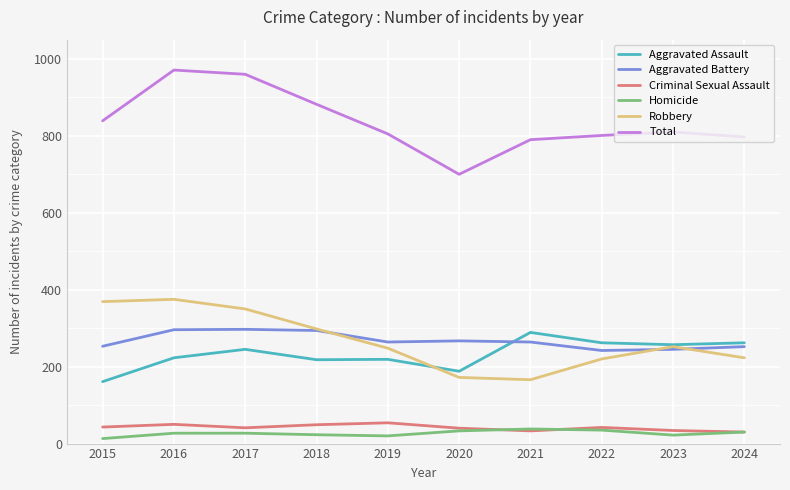

Which series changed the most between 2016 and 2019?

Total